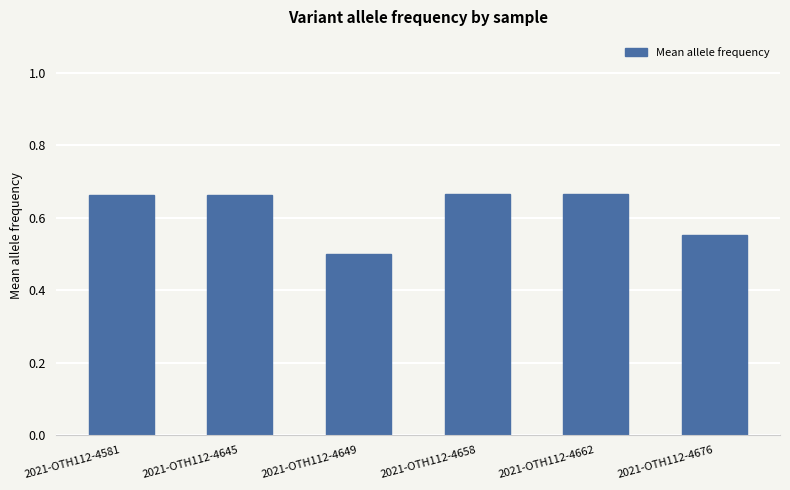

At which label is the value closest to 0?

2021-OTH112-4649